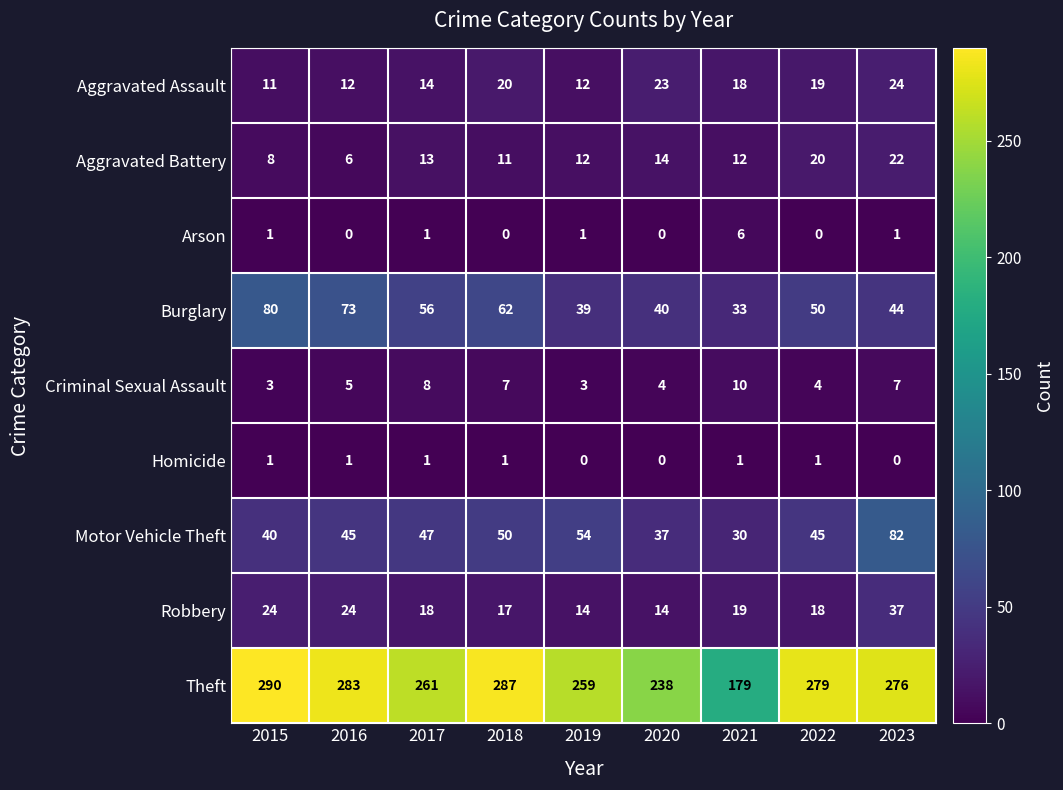

The value of Criminal Sexual Assault at 2018 is 3. True or false?

False